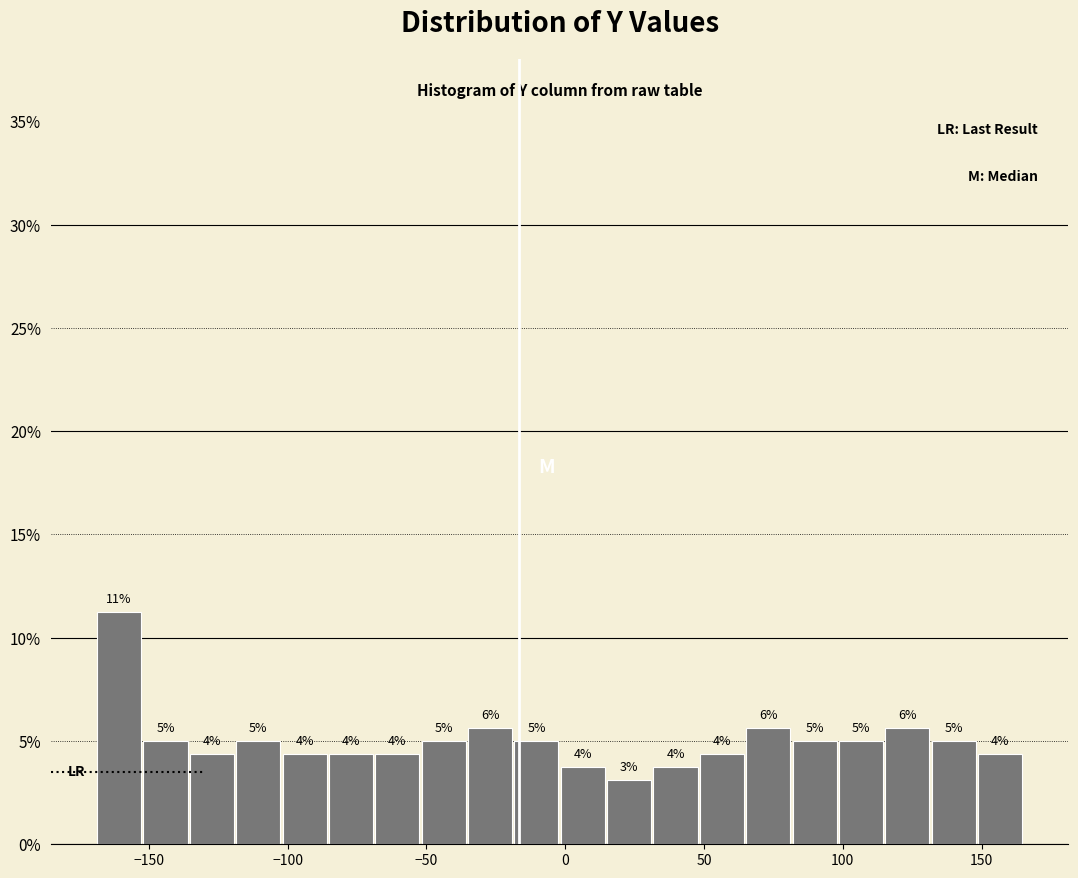

Around what value on the x-axis is the tallest bar? Give the approximate position of its centre, as read against the axis.

-160